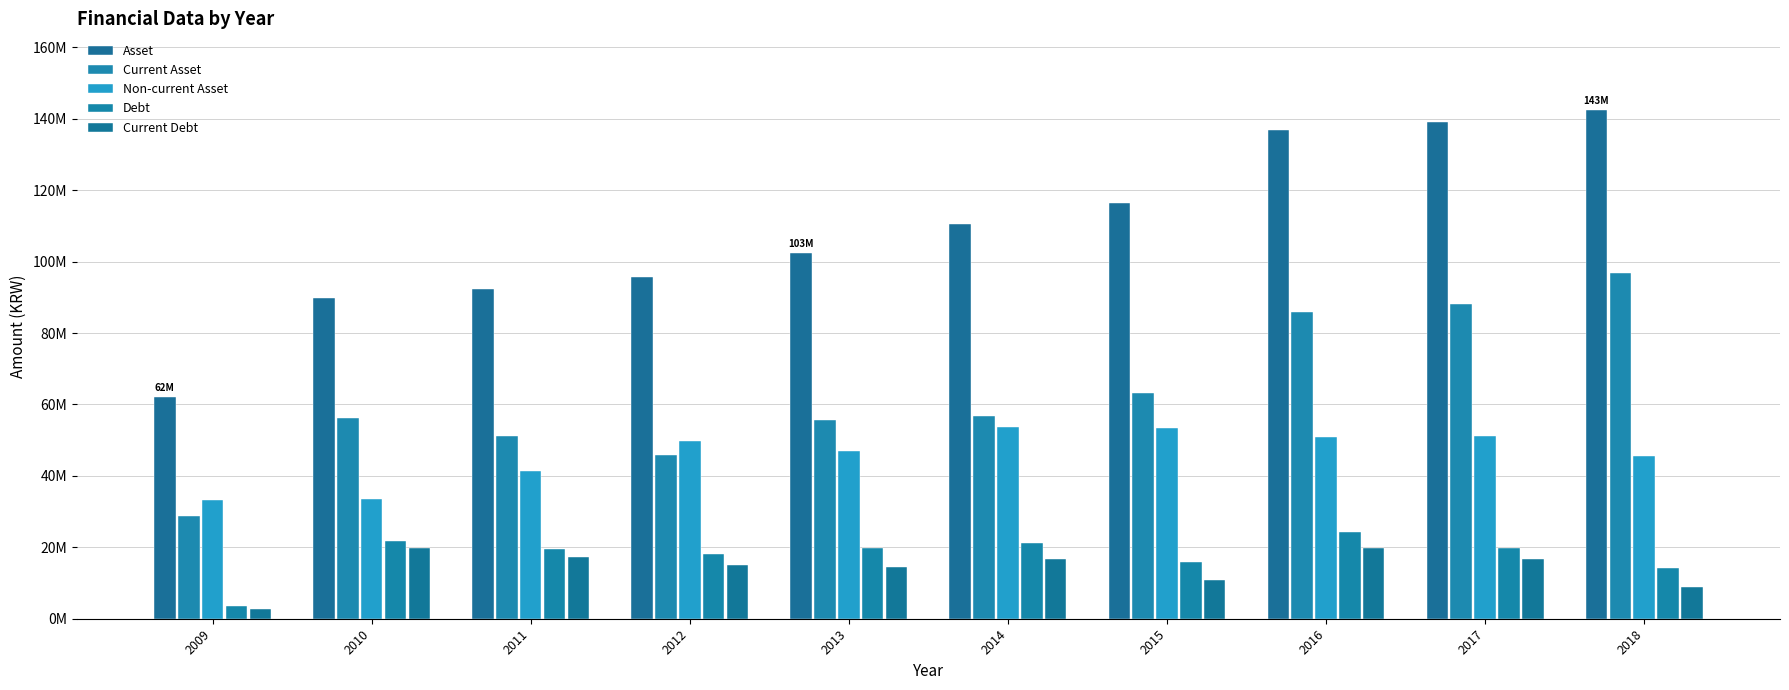

Does the chart contain stacked bars?

No